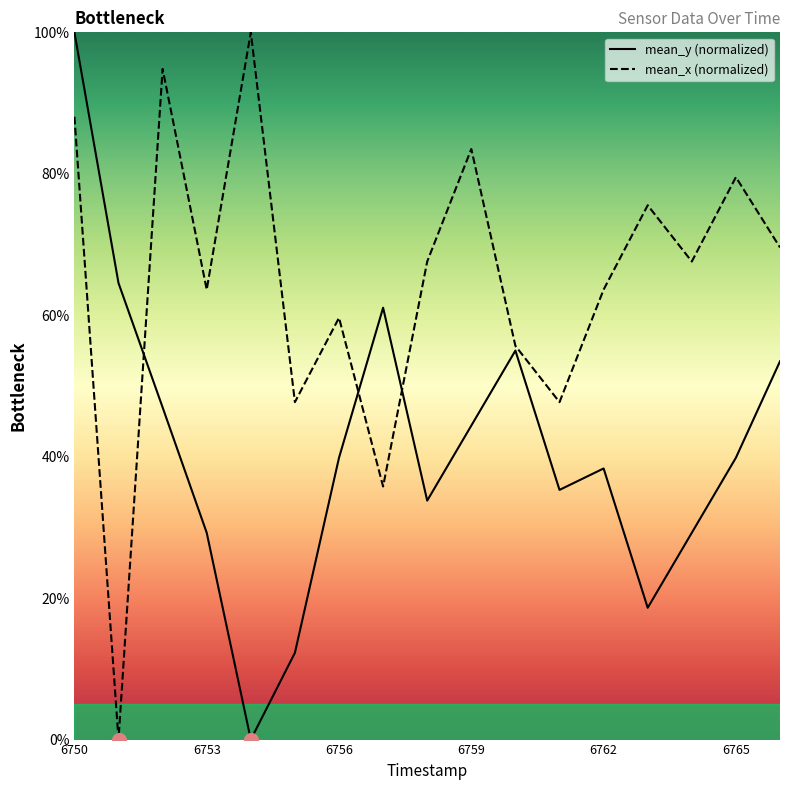

Between 6765 and 6764, which is larger?

6765